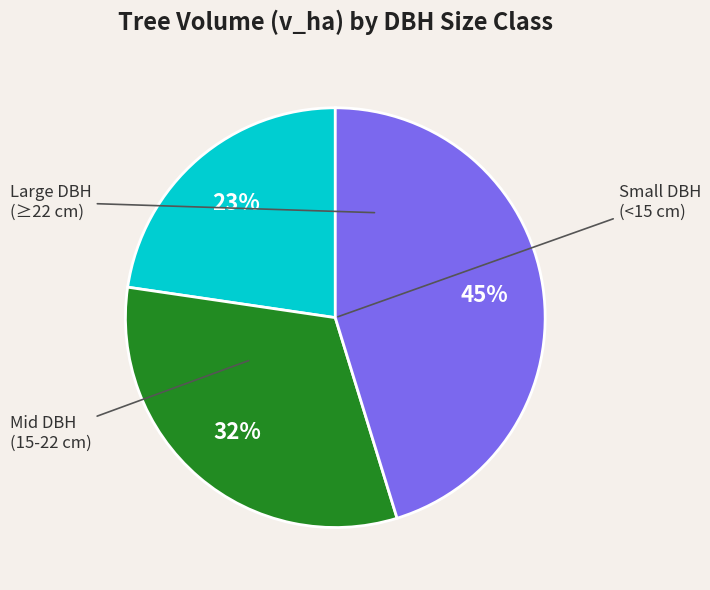

To the nearest percent, what is the average slice percentage?

33%